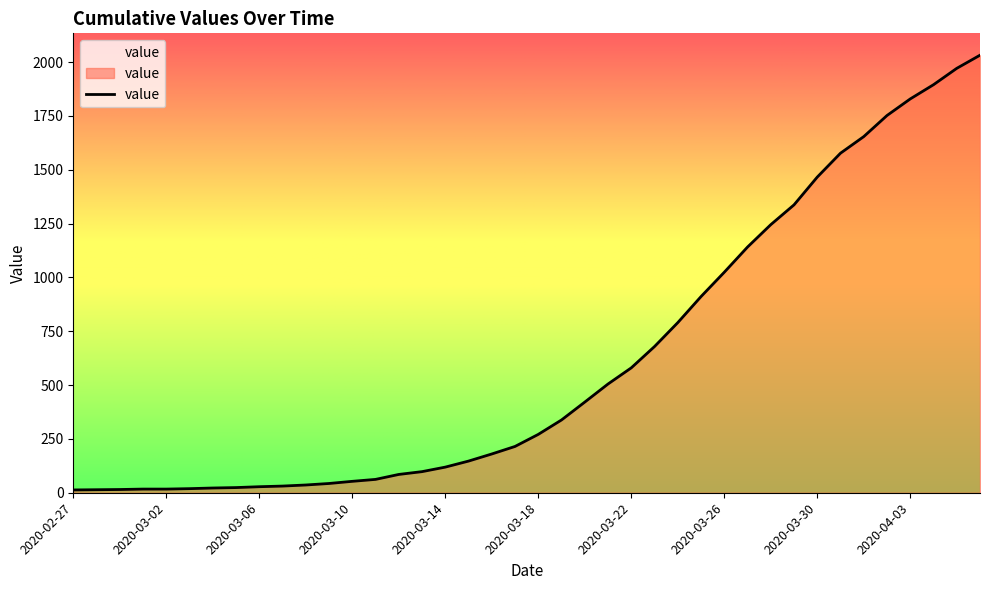

What is the difference between the maximum and minimum values?

2019